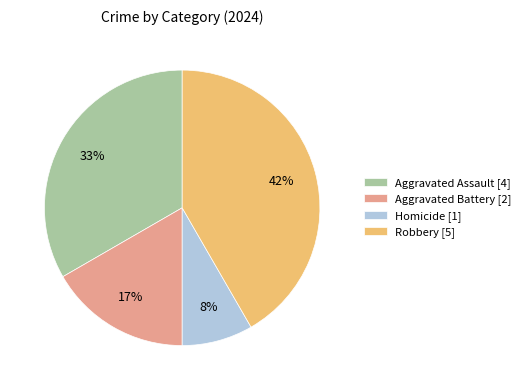

How many slices are in this pie chart?

4